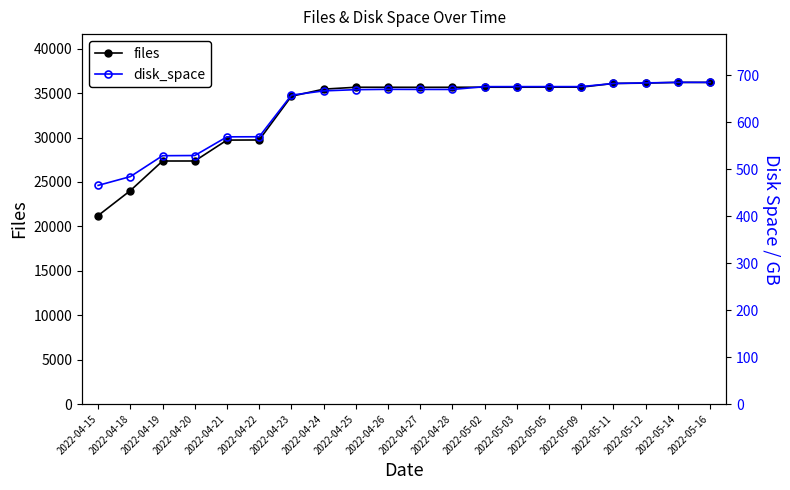

Reading left to right, transcribe all the data shown in this chart.

files: 21214.0	24022.0	27354.0	27356.0	29709.0	29722.0	34641.0	35443.0	35656.0	35655.0	35651.0	35654.0	35662.0	35662.0	35666.0	35667.0	36085.0	36123.0	36207.0	36201.0
disk_space: 465.7	484.4	529.0	529.4	569.1	569.3	658.0	667.0	669.6	670.3	670.1	670.1	676.1	676.1	676.1	676.1	682.8	684.1	685.2	685.2